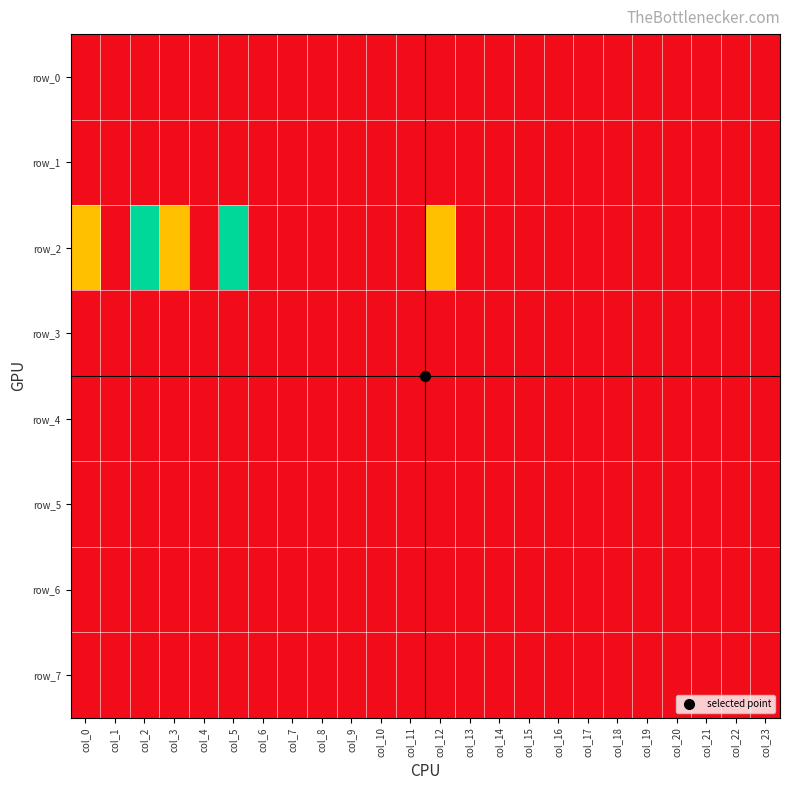

Which series changed the most between col_2 and col_17?

row_2